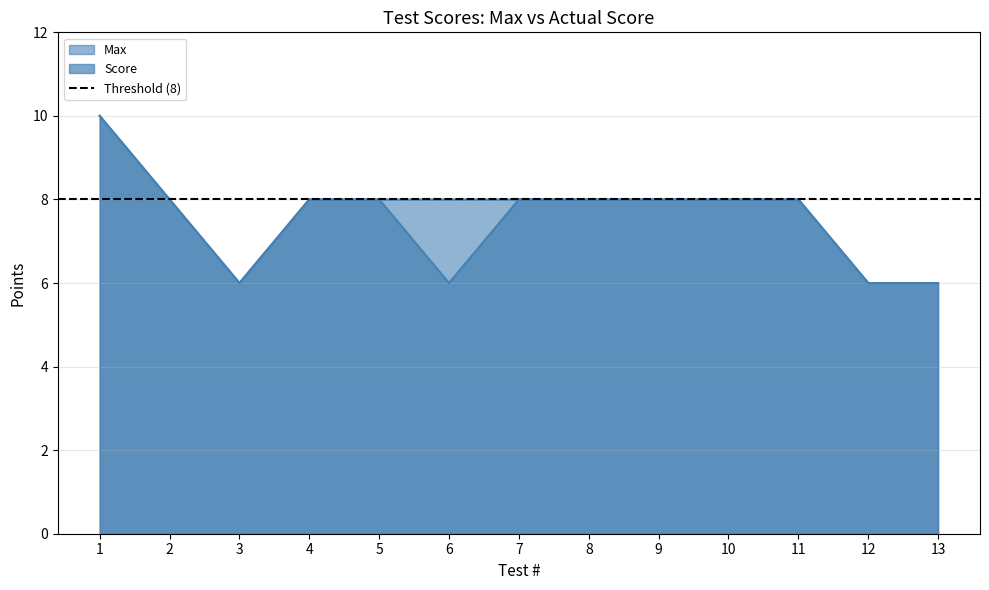

The Score series shows 9 at 12. True or false?

False